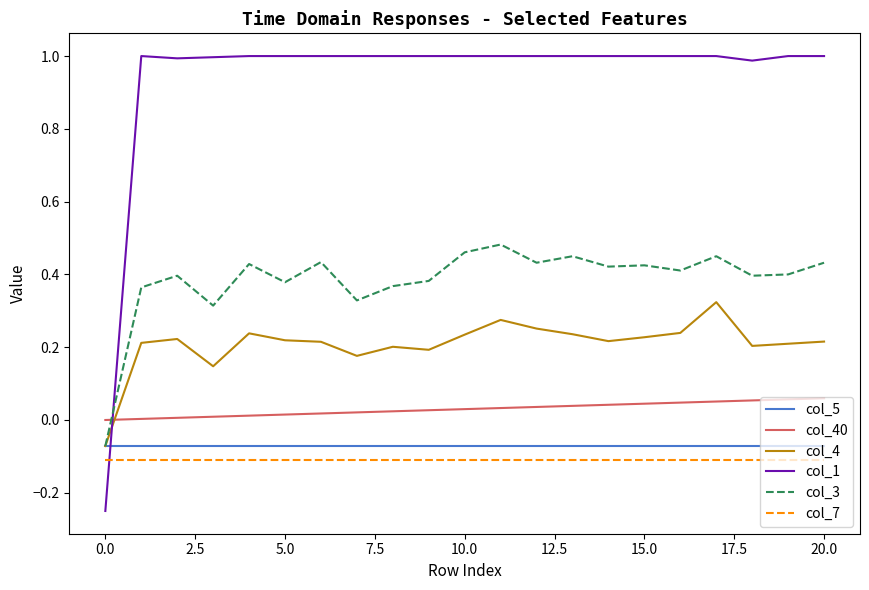

Which series has the largest total across all categories?

col_1